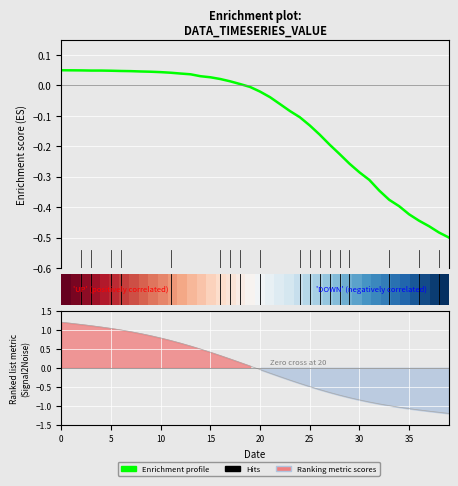

At how many categories does at least one series exceed 0?

39